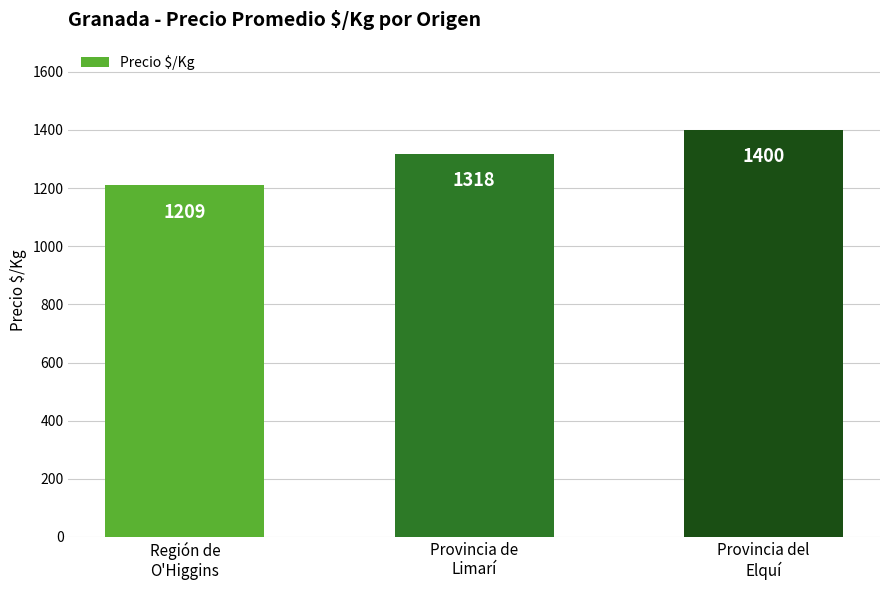

Are the bars horizontal?

No